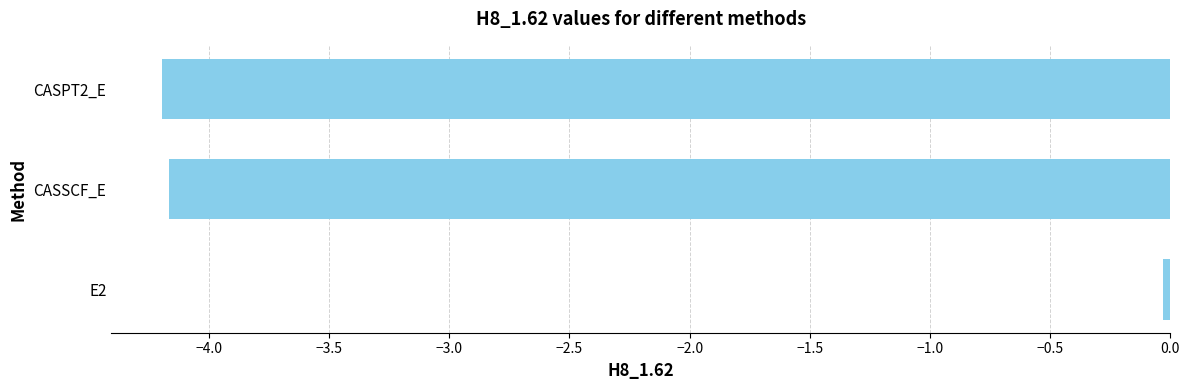

The value at CASSCF_E is -6.4. True or false?

False